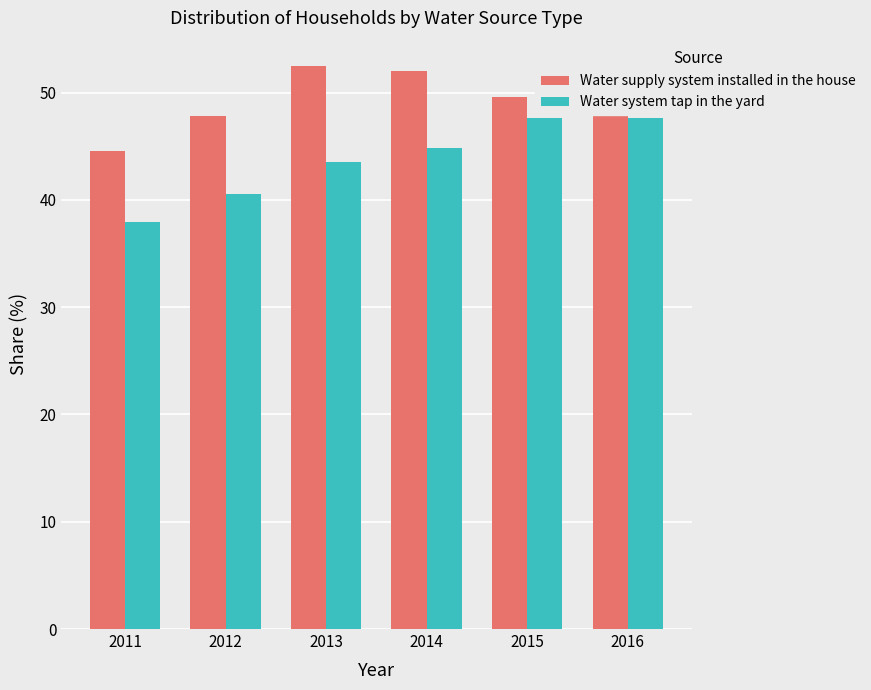

Rank the series by their maximum value, from highest to lowest.

Water supply system installed in the house, Water system tap in the yard